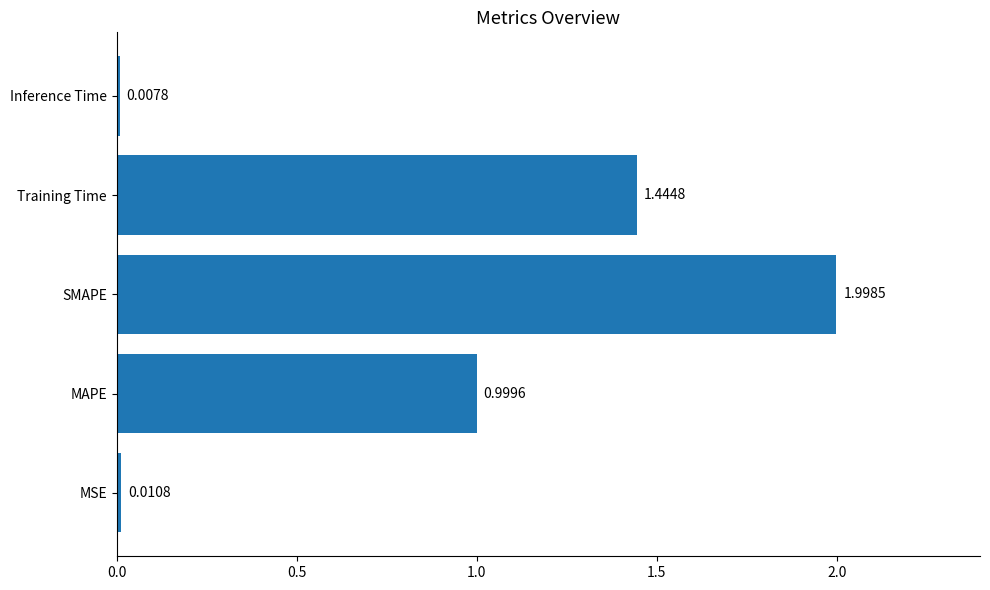

Rank the categories by value from highest to lowest.

SMAPE, Training Time, MAPE, MSE, Inference Time